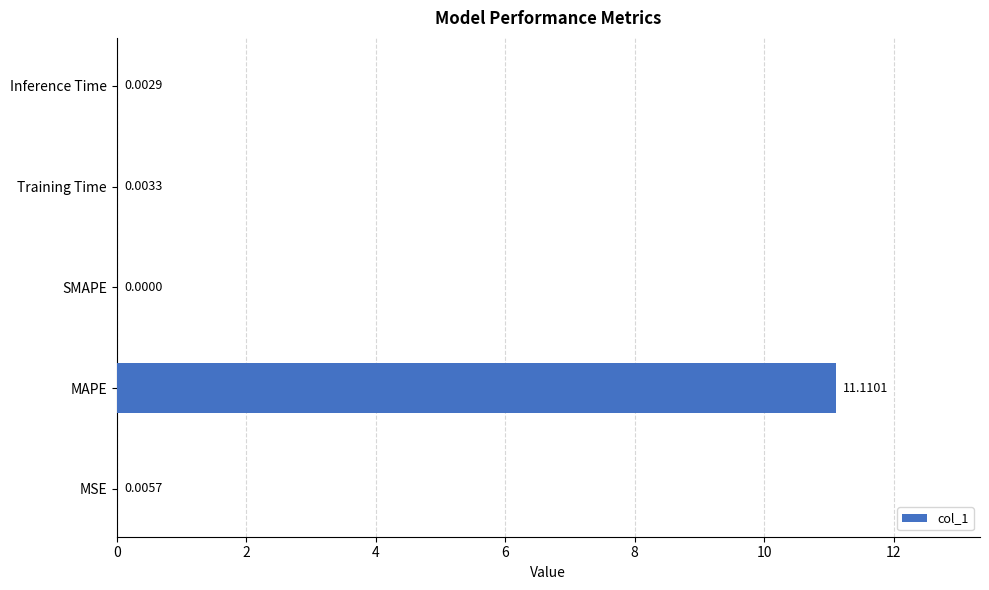

What is the sum of all values?

11.1